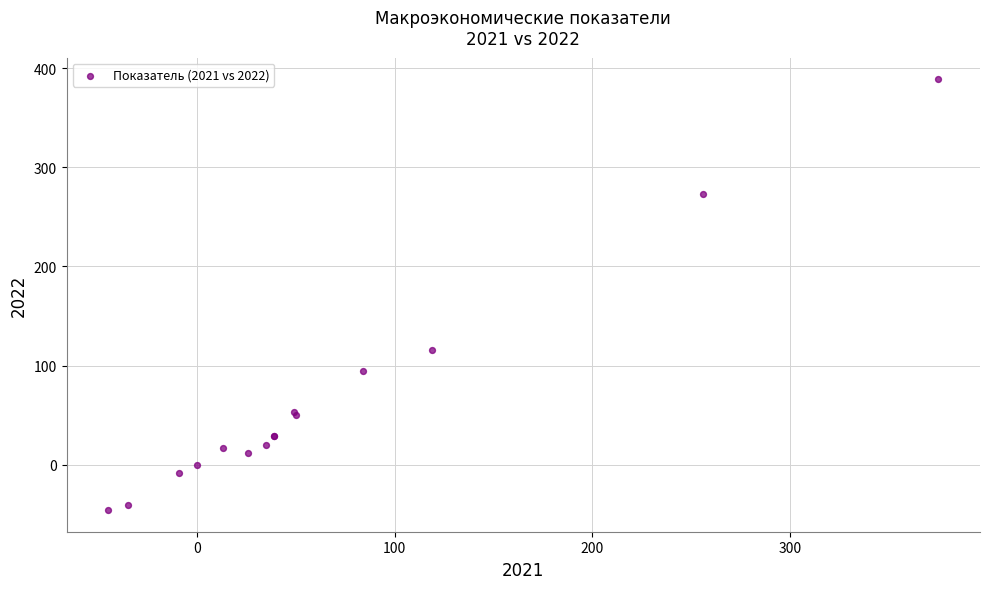

What Y value in the scatter plot is closest to 171?

116